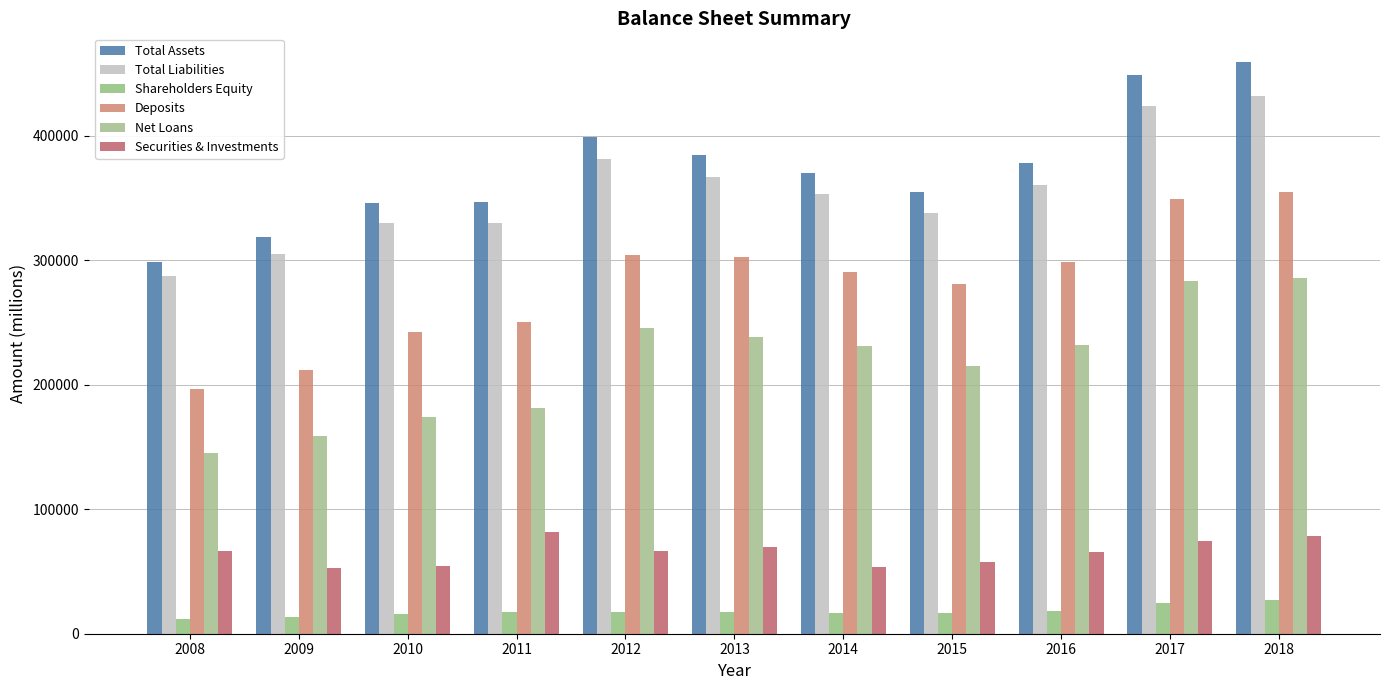

Reading left to right, what are all the values shown in this chart?

Total Assets: 298751	318521	345849	346832	398486	384434	370053	354429	378354	448373	459166
Total Liabilities: 286919	304821	330172	329668	381227	366651	353300	337941	360489	423596	432162
Shareholders Equity: 11831	13700	15677	17164	17259	17783	16753	16488	17865	24778	27004
Deposits: 196634	211545	242333	250450	304238	302546	290219	280490	298579	348779	354518
Net Loans: 144742	158540	173781	181426	245438	238014	231027	215105	231995	282965	285601
Securities & Investments: 66827	52404	54208	81586	66181	69891	53816	57862	65975	74101	78179